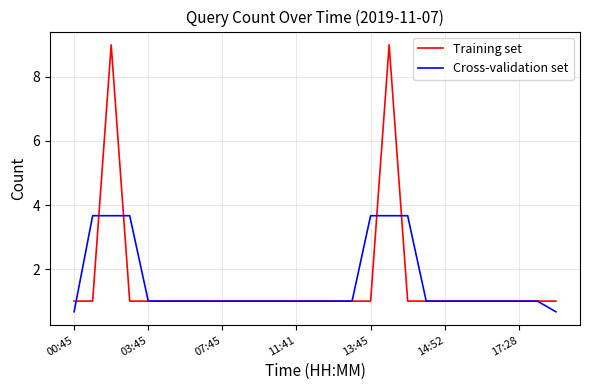

Which series has the largest range (max minus min)?

Training set